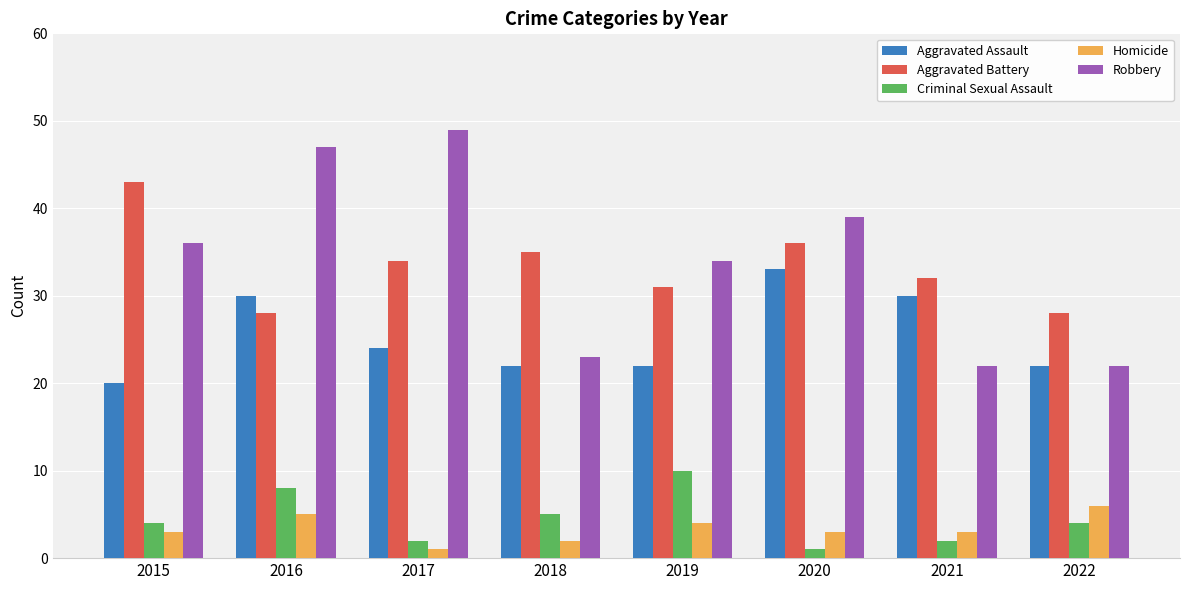

Which series changed the most between 2020 and 2022?

Robbery